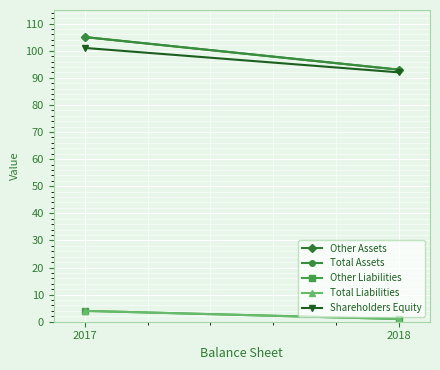

What is the maximum value for Total Liabilities?

4